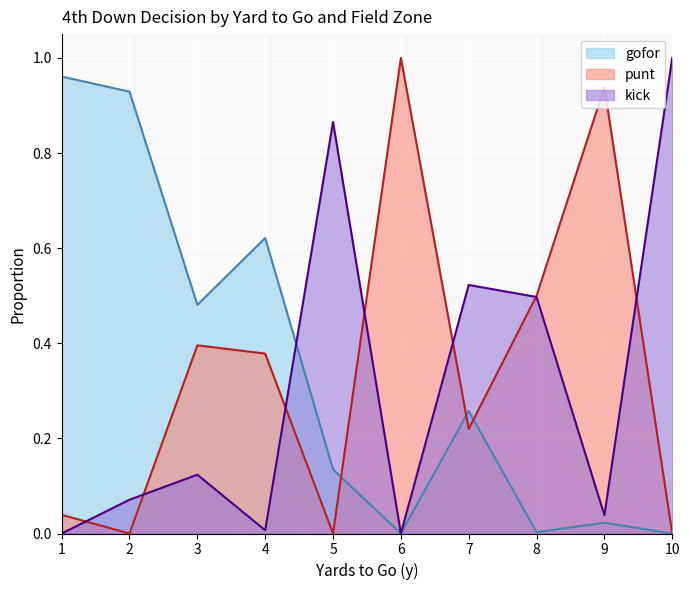

Rank the series at 2 from lowest to highest value.

punt, kick, gofor